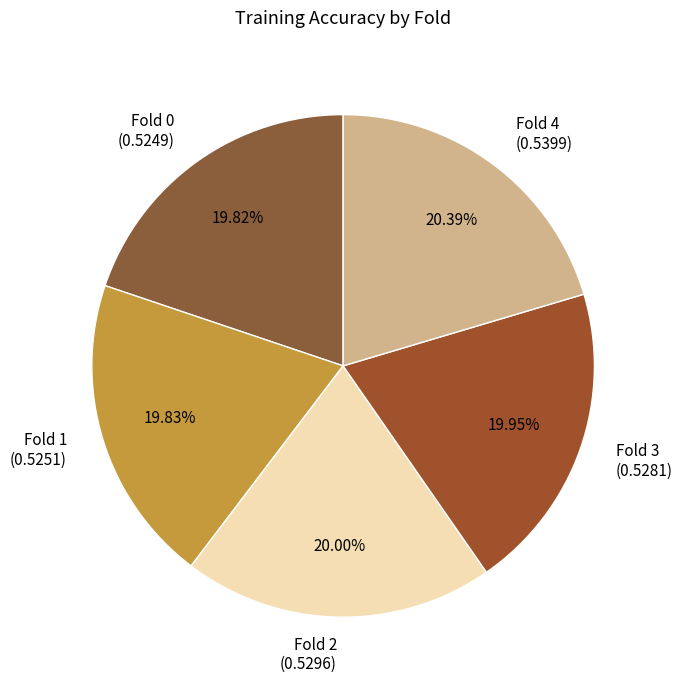

To the nearest percent, what percentage of the pie is Fold 0?

20%